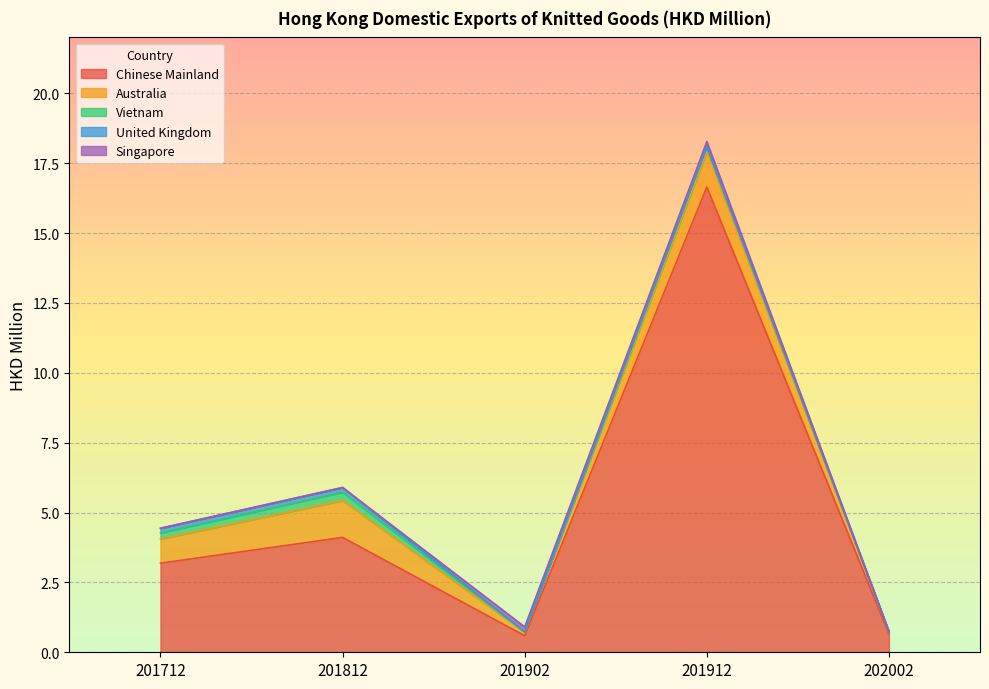

Is it true that Vietnam equals 0.1 at 201912?

False